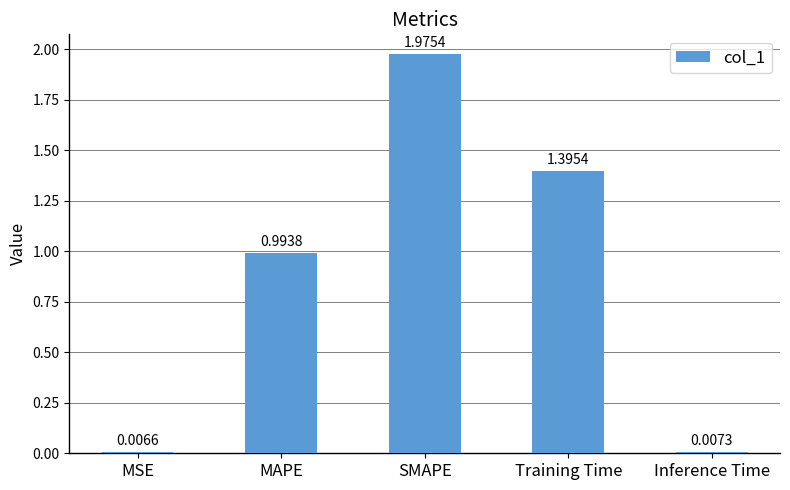

Rank the categories by value from lowest to highest.

MSE, Inference Time, MAPE, Training Time, SMAPE